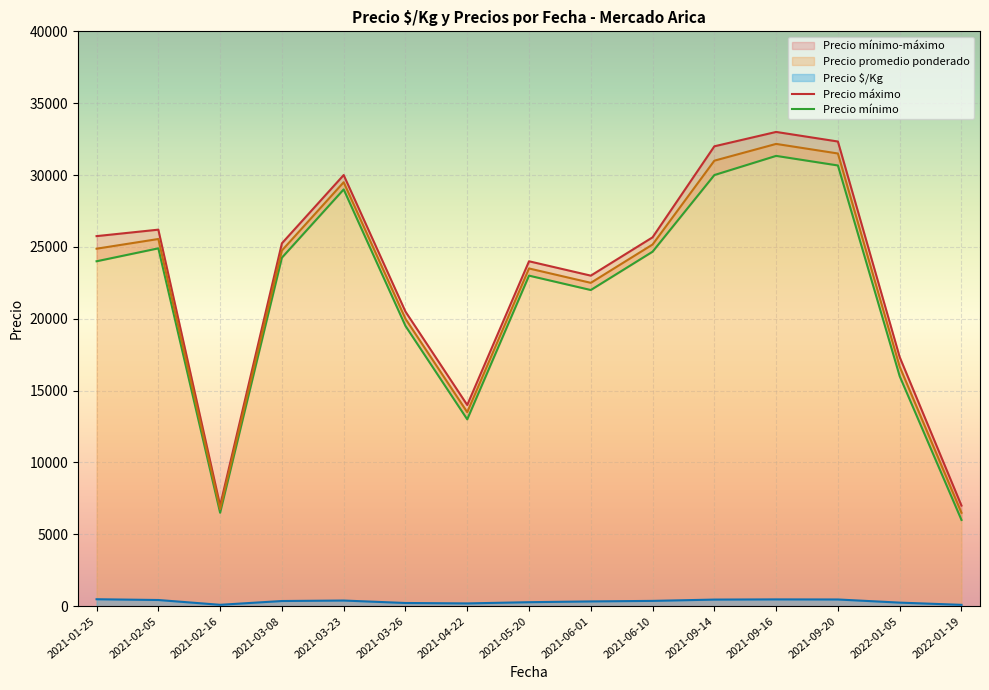

True or false: Precio $/Kg and Precio promedio ponderado intersect in this chart.

False